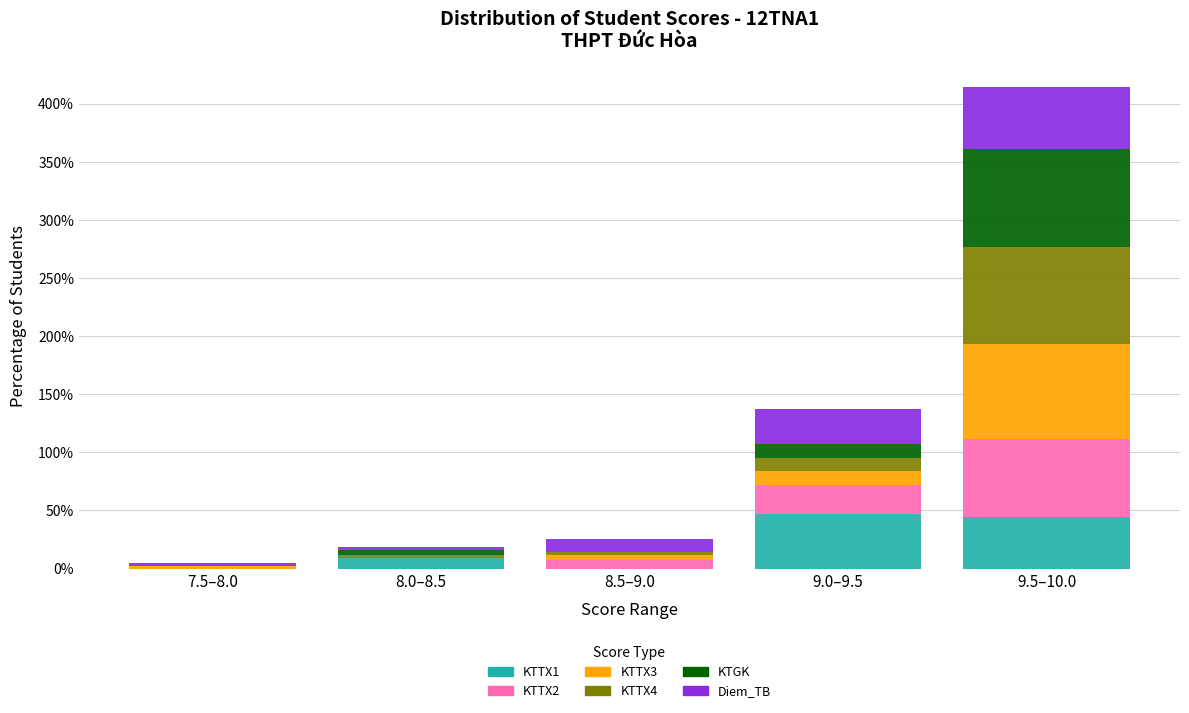

Reading left to right, what are the values for KTTX1?

7.5–8.0=0.0	8.0–8.5=9.3	8.5–9.0=0.0	9.0–9.5=46.5	9.5–10.0=44.2